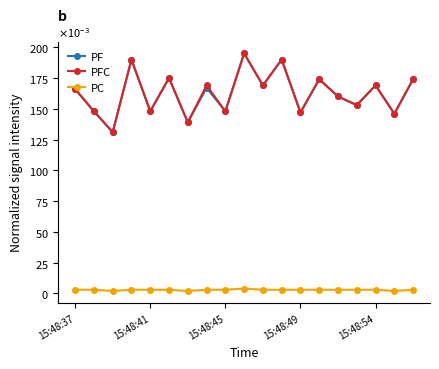

True or false: PC and PF cross at least once.

False